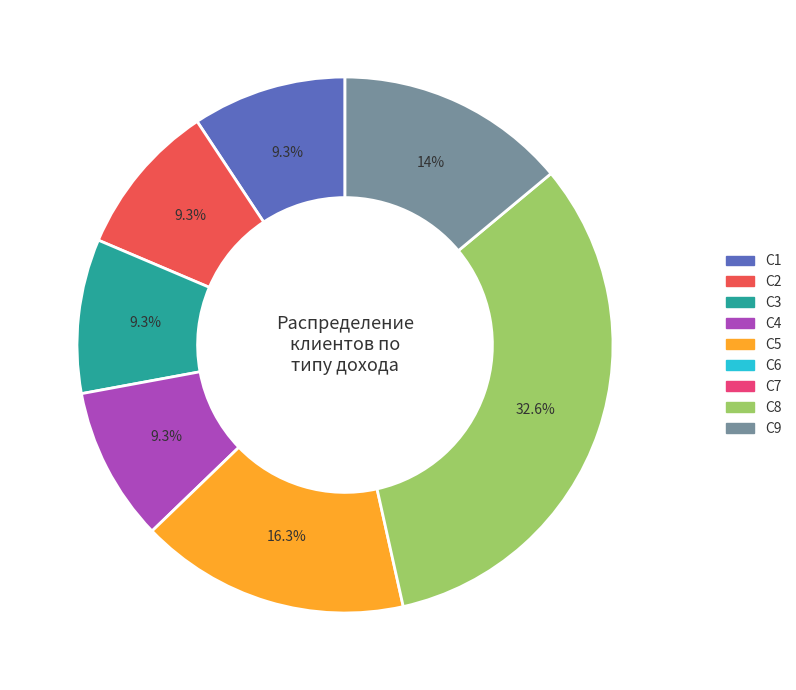

To the nearest percent, what is the difference between the largest and smallest slice percentages?

23%